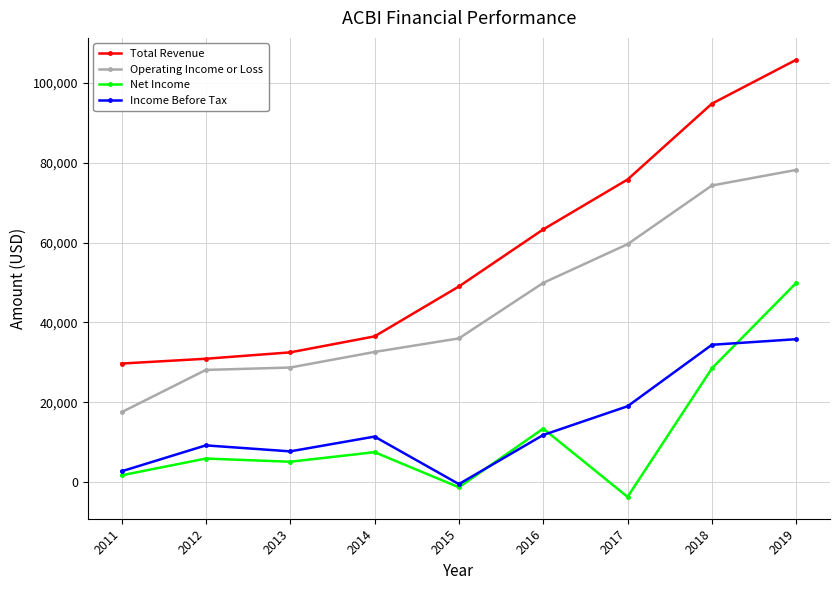

What is the minimum value shown in the chart?

-3700